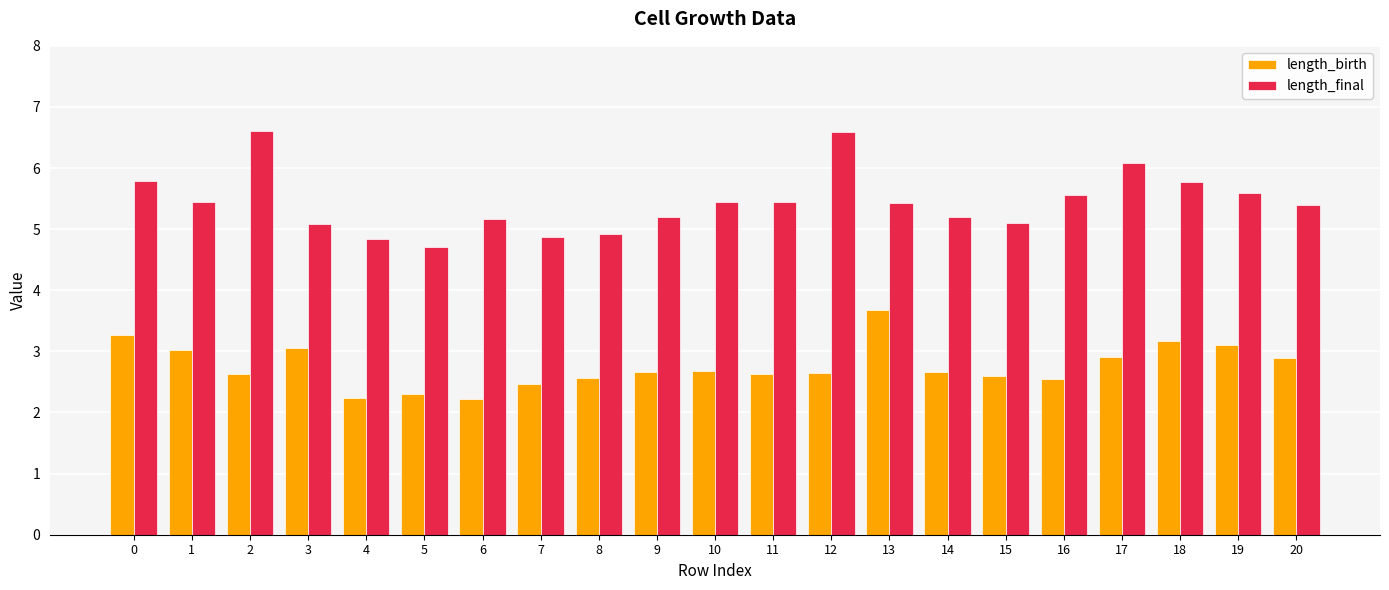

What is the difference between the maximum and minimum values in the length_final series?

1.9